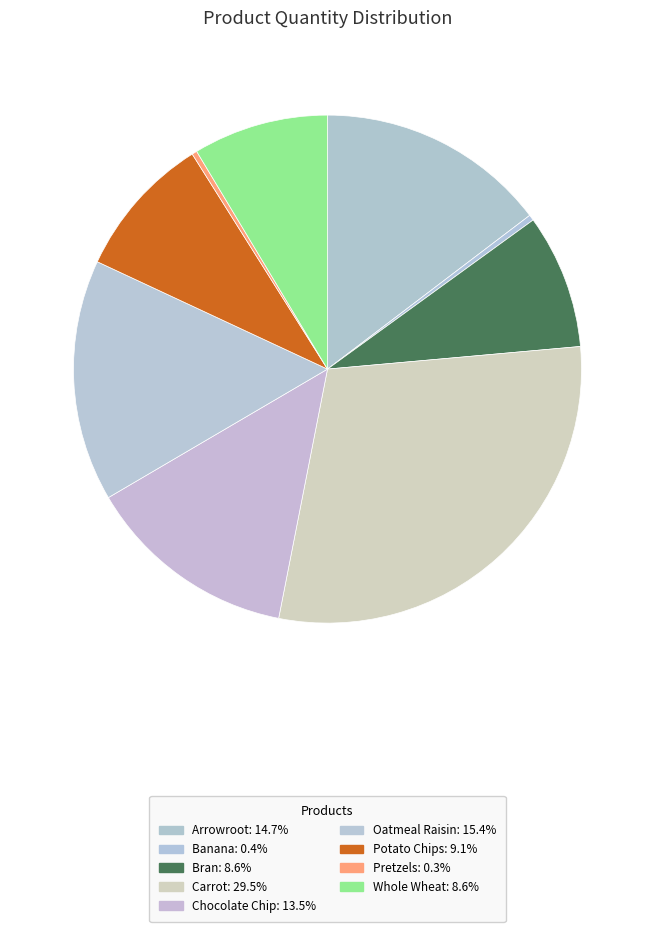

The Potato Chips slice represents 9% of the pie. True or false?

True